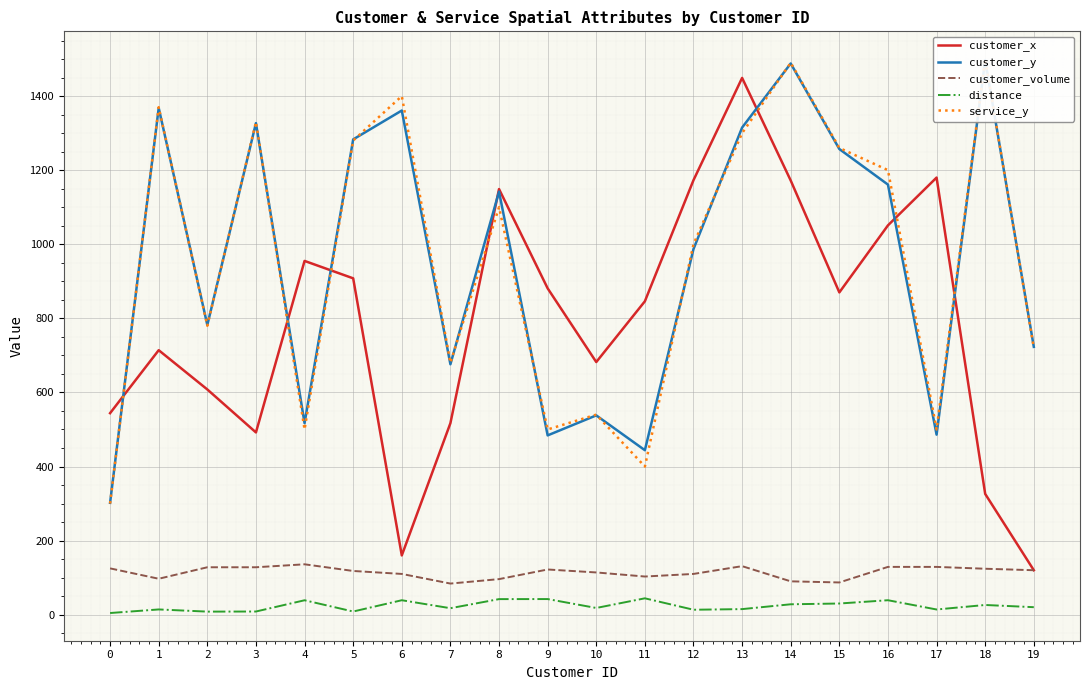

At which category does the chart reach its peak across all series?

18